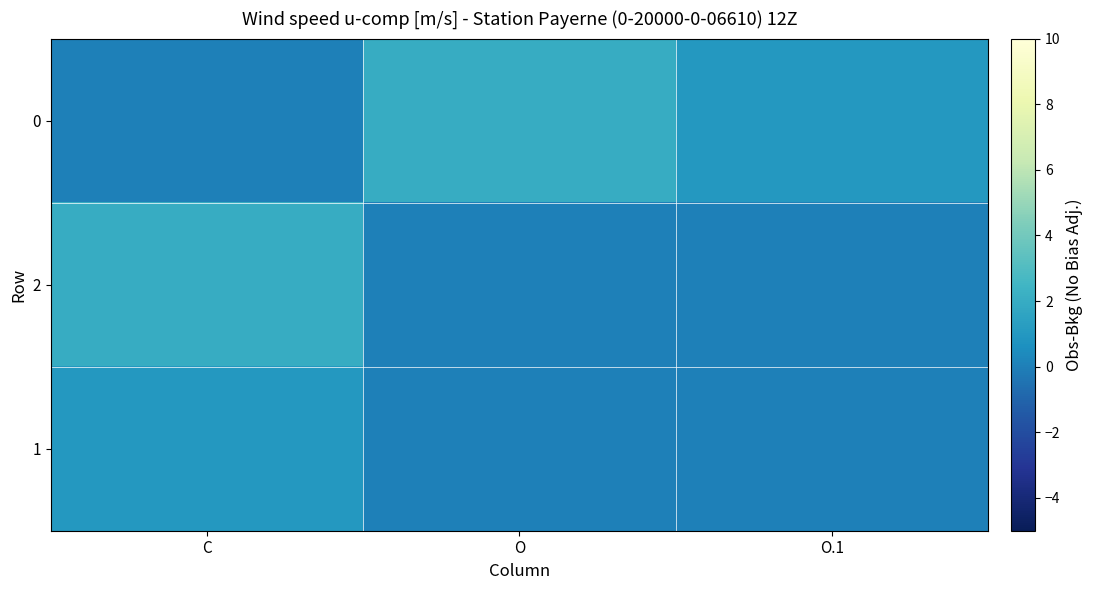

How many data points does each series have?

3